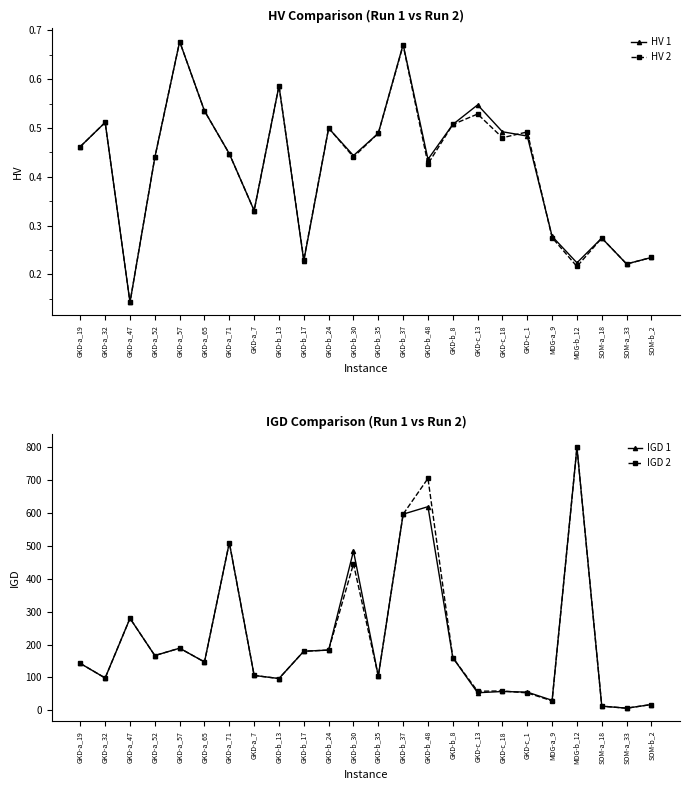

Is the value of HV 1 at GKD-a_65 greater than the value of HV 2 at SOM-a_33?

Yes